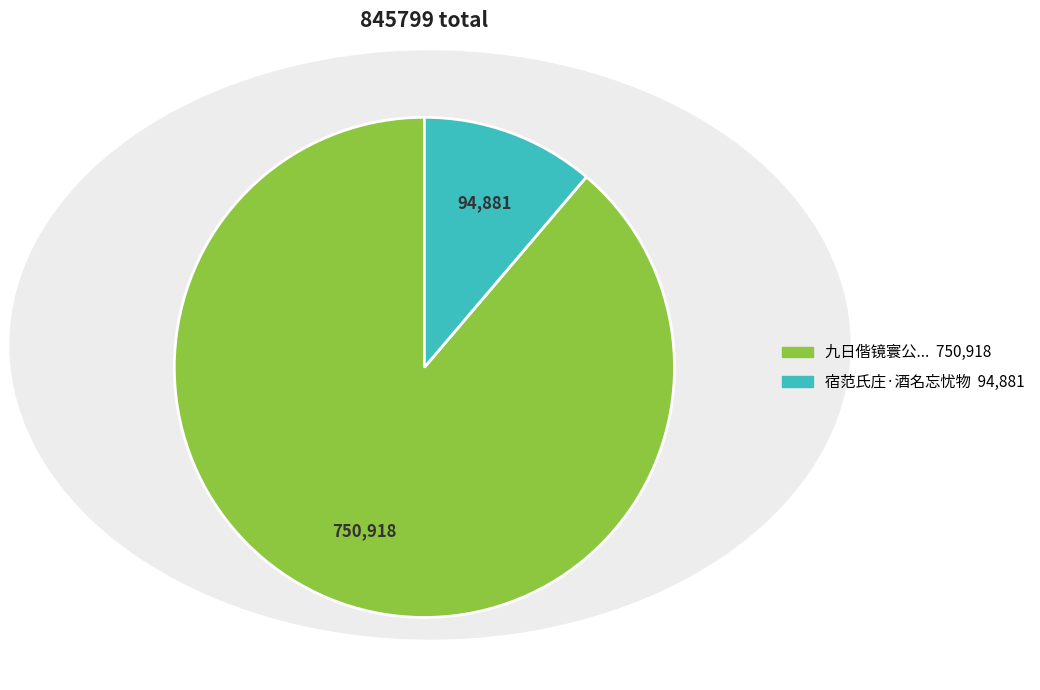

Is there a majority slice in this chart?

Yes